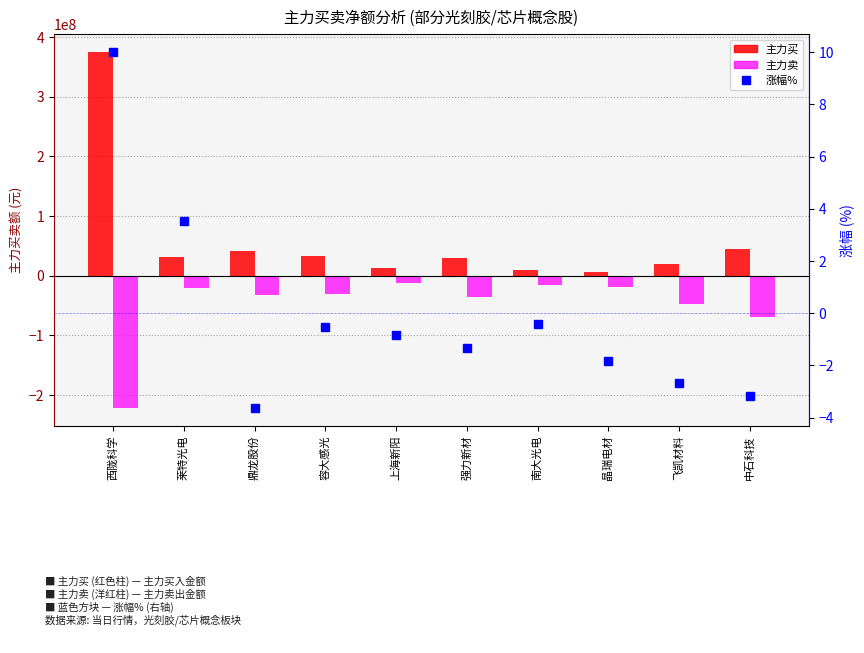

What is the sum of all 主力买 values?

602990311.0